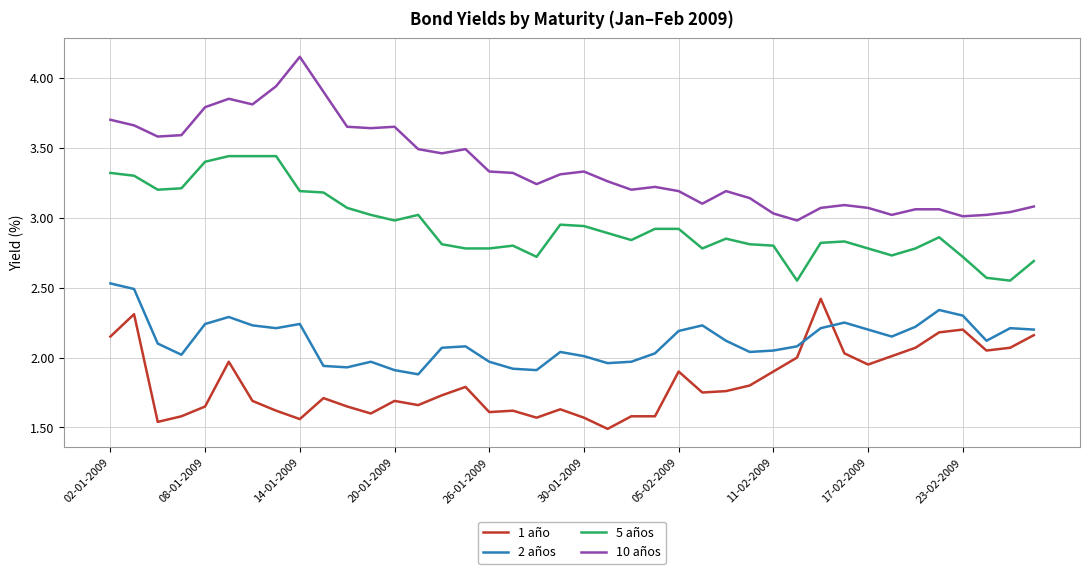

How many lines are shown in the chart?

4